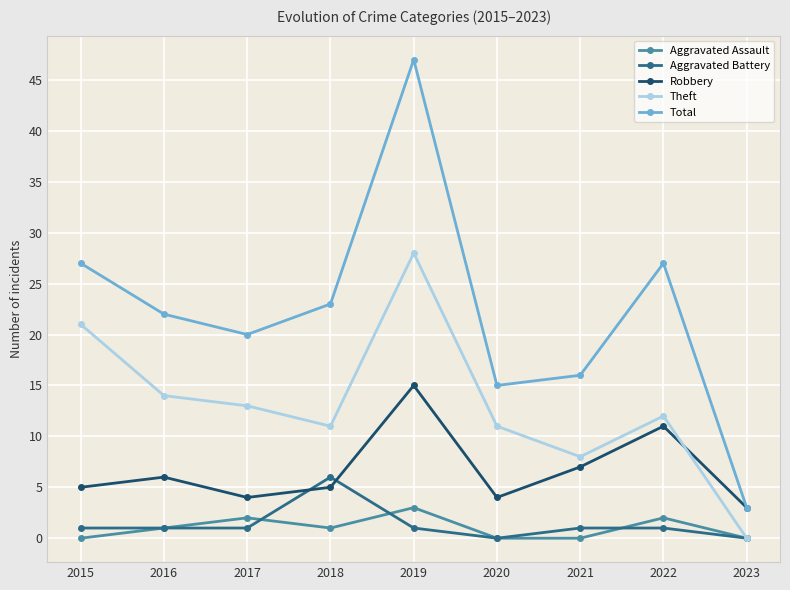

Reading right to left, transcribe all the data shown in this chart.

Aggravated Assault: 0	2	0	0	3	1	2	1	0
Aggravated Battery: 0	1	1	0	1	6	1	1	1
Robbery: 3	11	7	4	15	5	4	6	5
Theft: 0	12	8	11	28	11	13	14	21
Total: 3	27	16	15	47	23	20	22	27